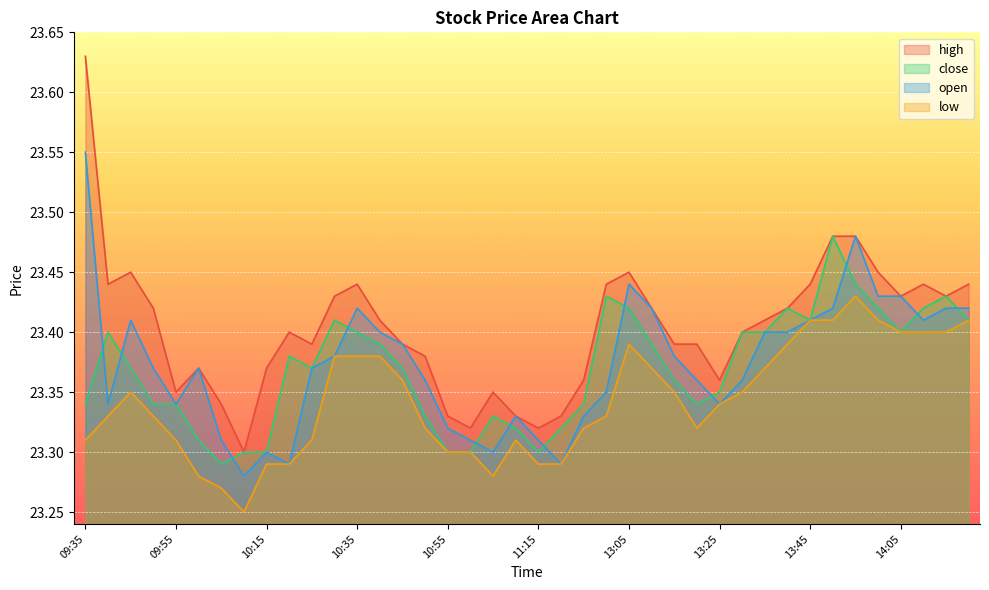

How many close values are between 23 and 24?

40